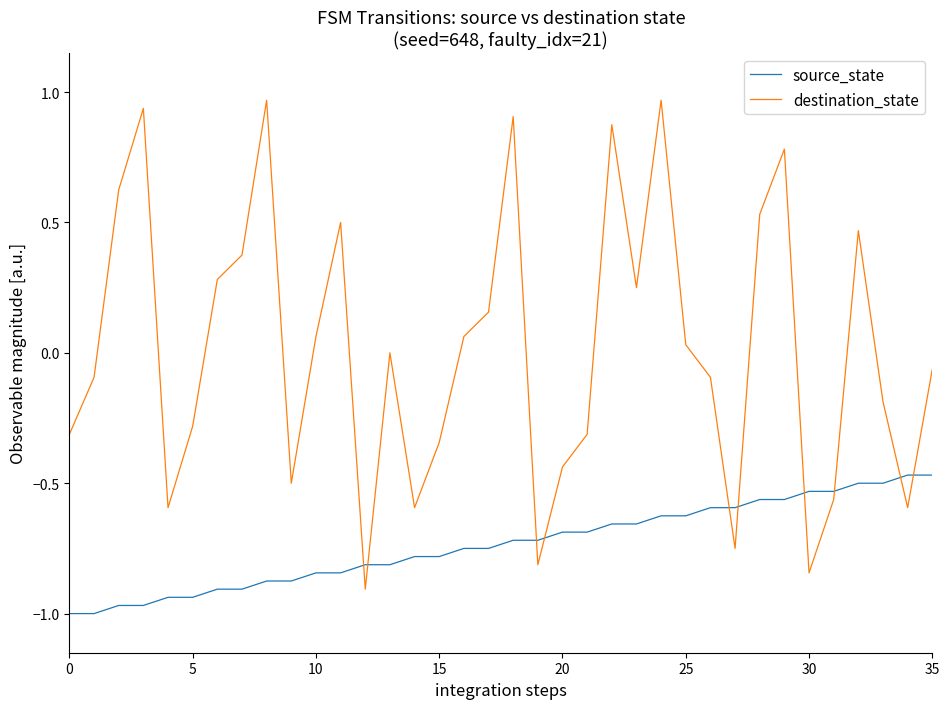

True or false: destination_state and source_state intersect in this chart.

True